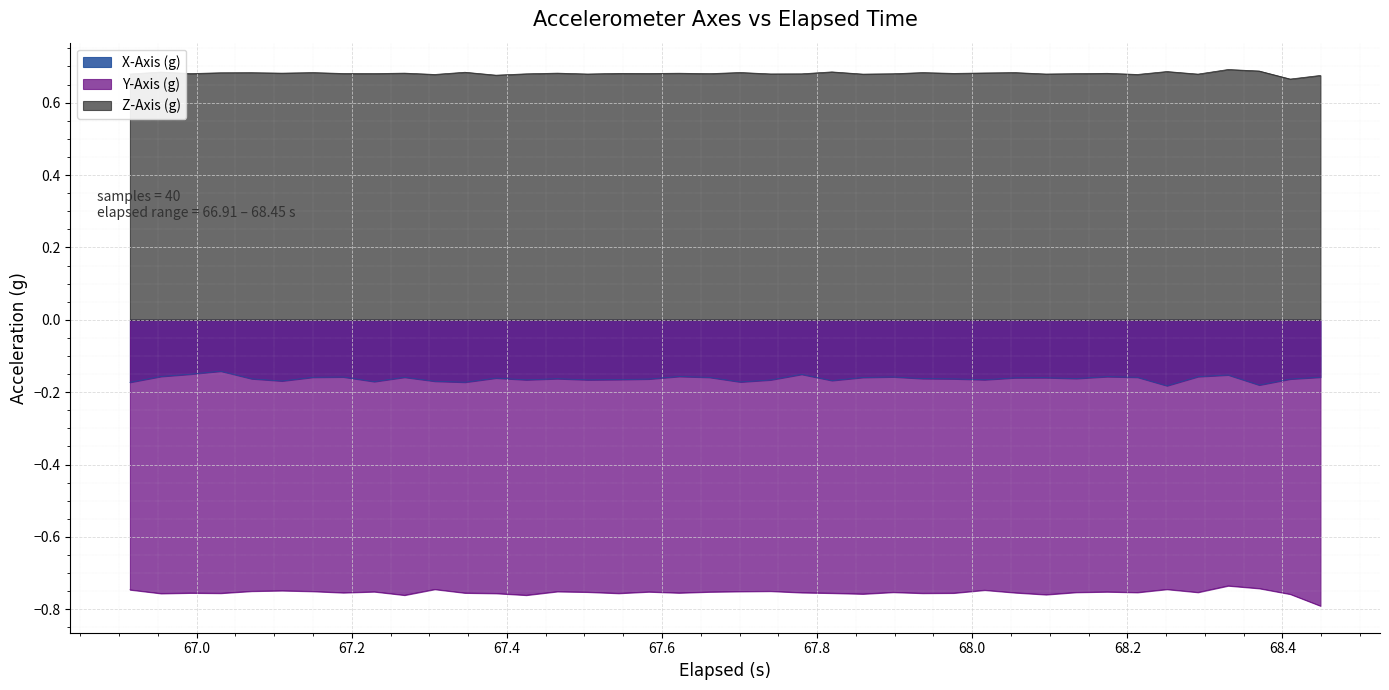

How many lines are shown in the chart?

3